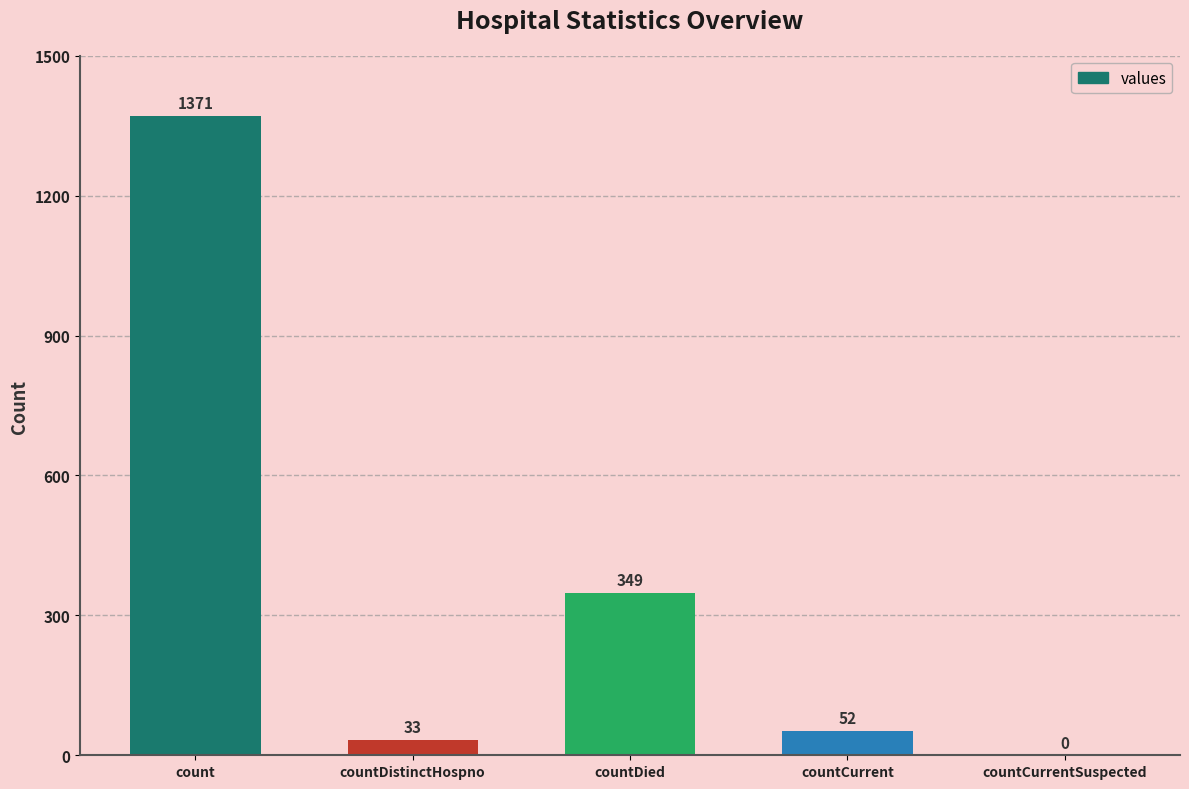

At which label does the data first exceed 52?

count